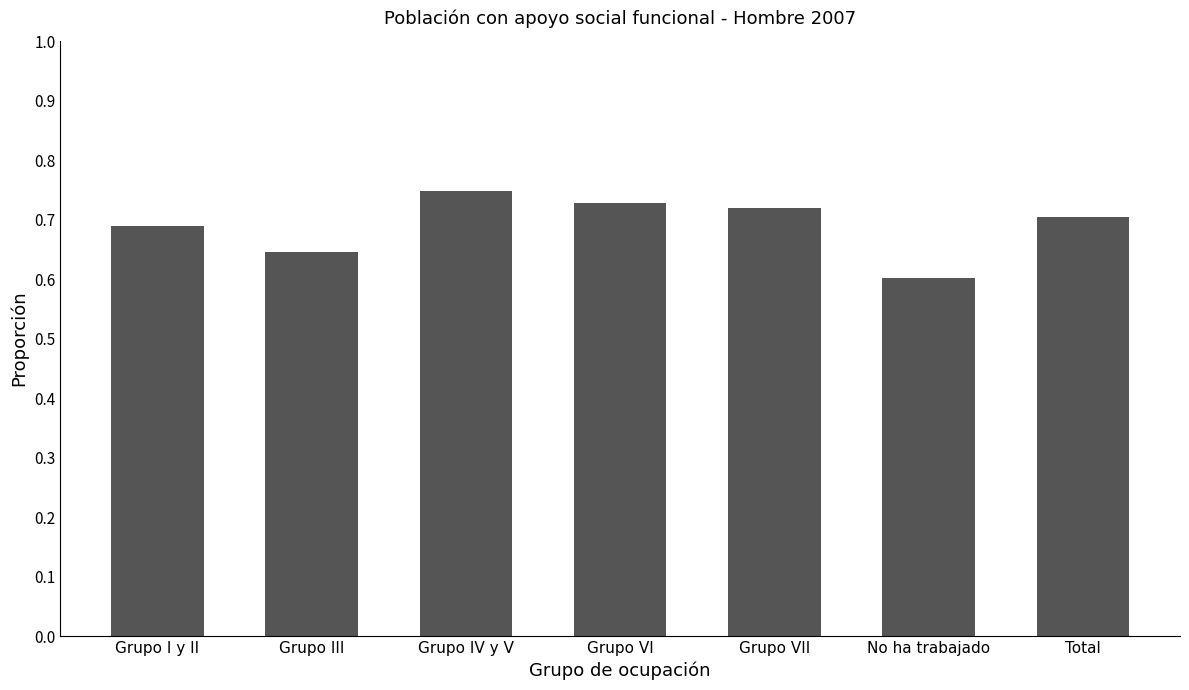

Which category has the lowest value across all series?

No ha trabajado